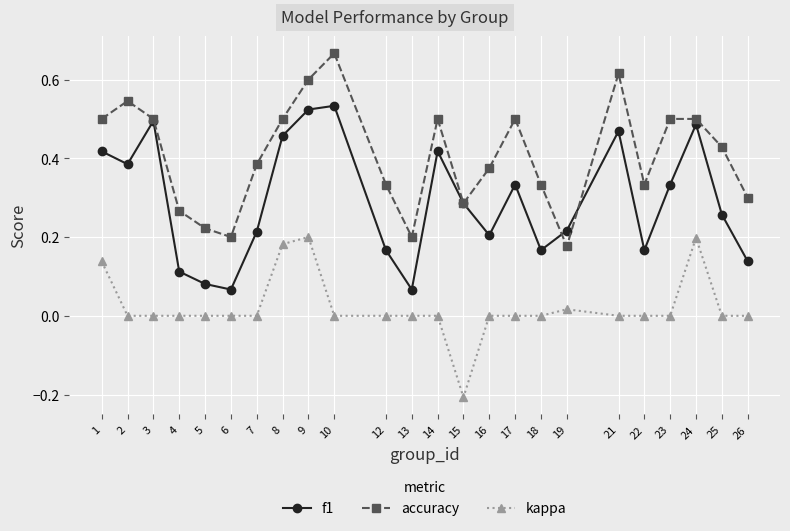

True or false: f1 has a value of 0.5 at 21.

True